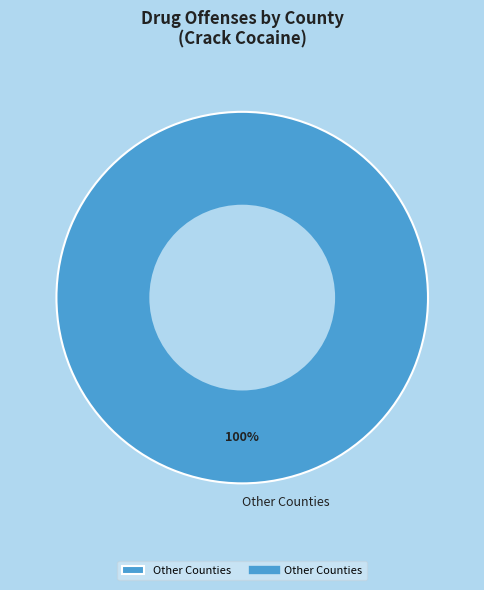

Is there a majority slice in this chart?

Yes